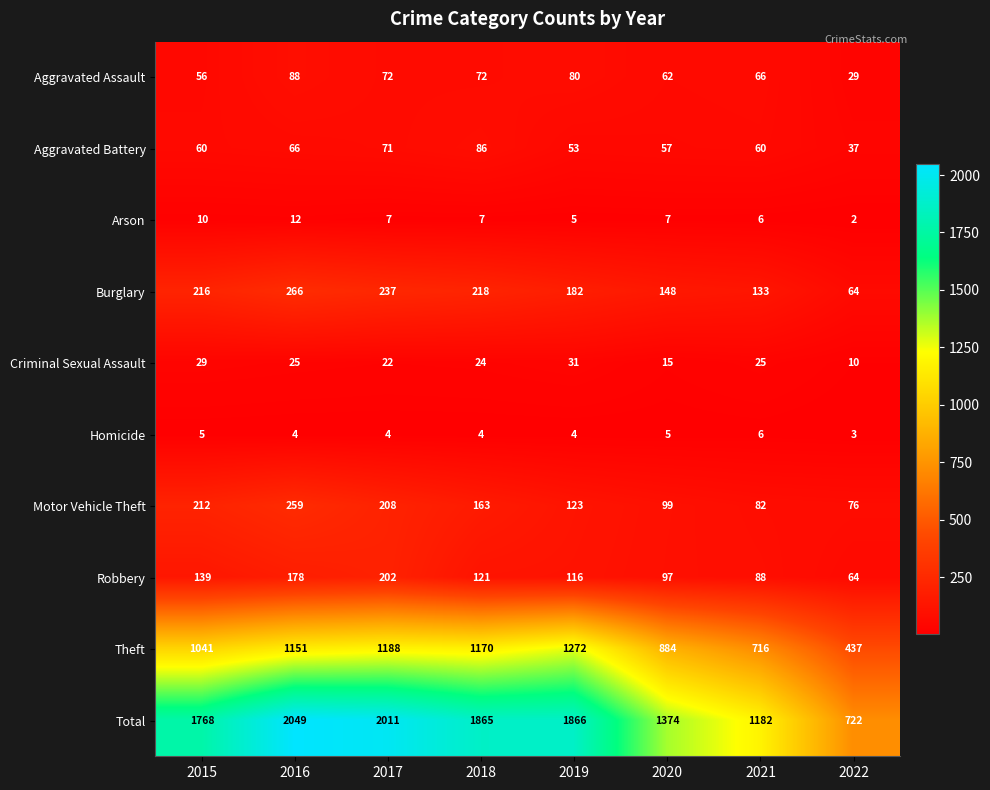

Which label corresponds to the largest value in the chart?

2016